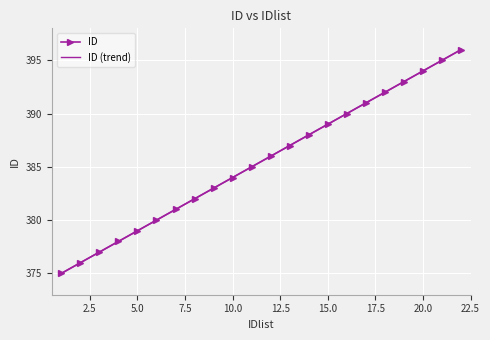

How many lines are shown in the chart?

2